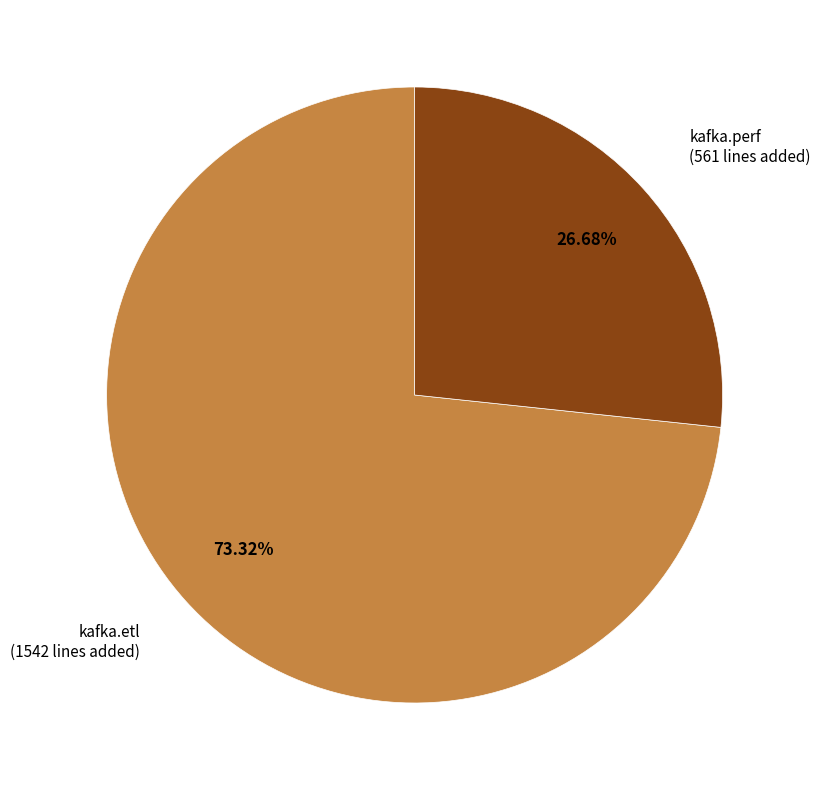

Is there any slice that represents more than half of the pie?

Yes